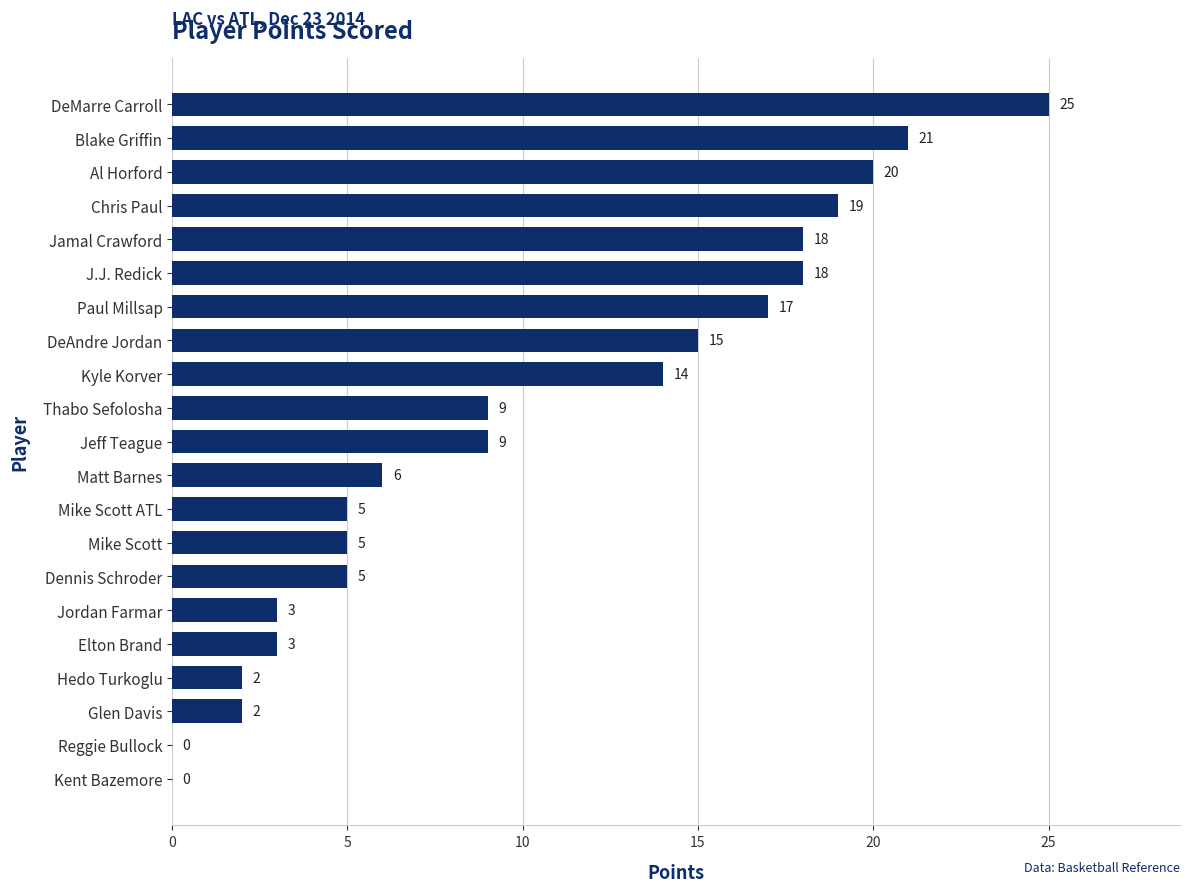

Does the chart contain stacked bars?

No